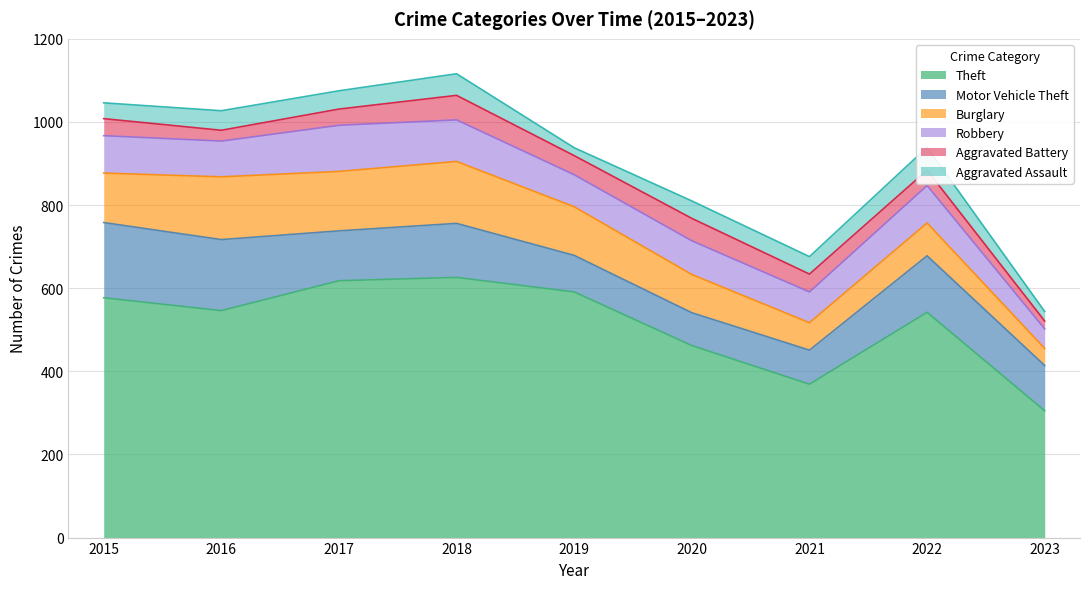

At which category is the sum across all series the highest?

2018